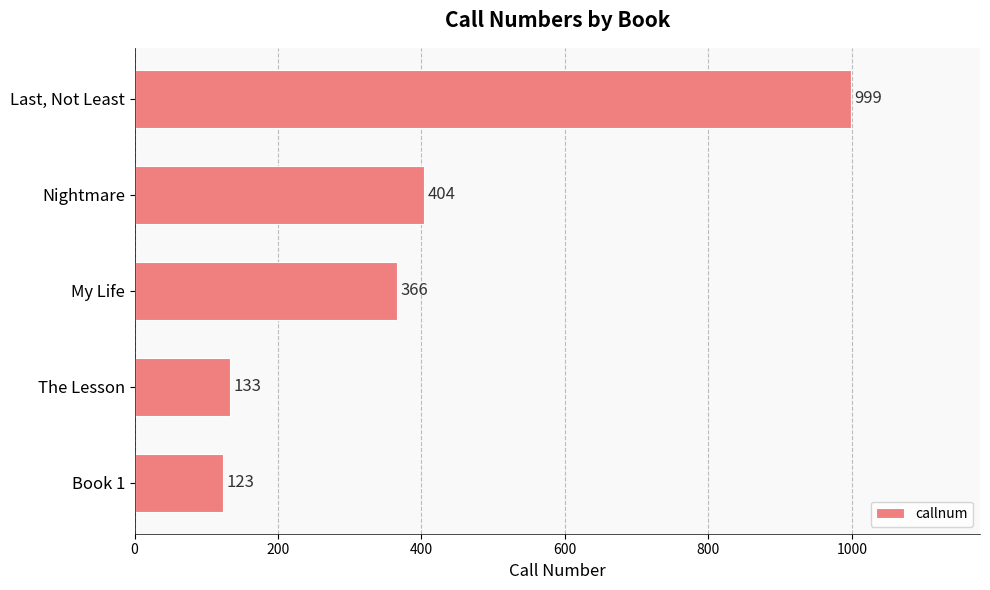

How many data points does each series have?

5